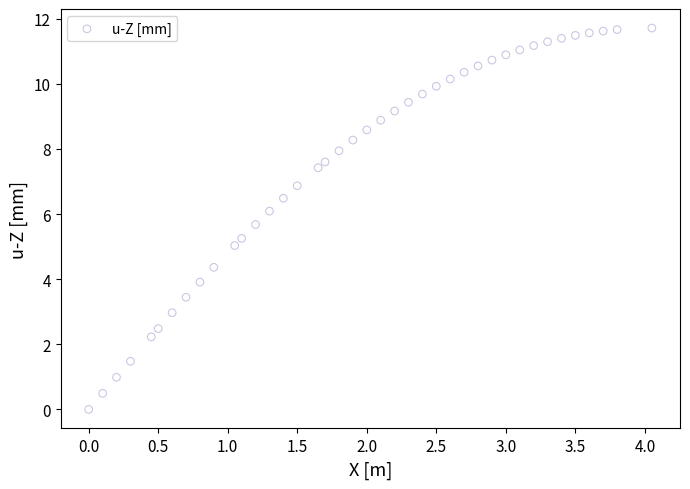

What is the range of Y values (max minus min)?

11.7